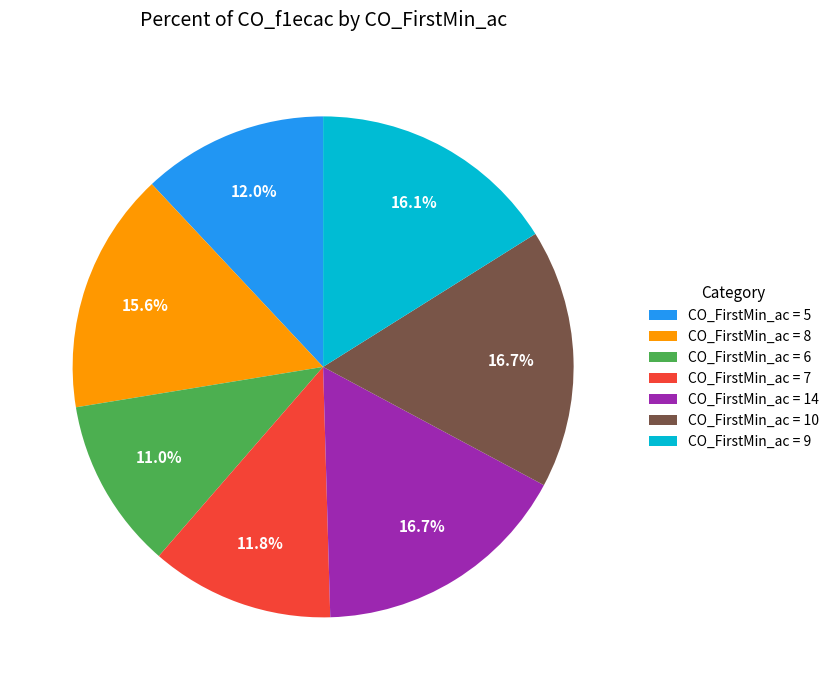

Combined, what portion of the pie is CO_FirstMin_ac = 6 and CO_FirstMin_ac = 9?

27.1%